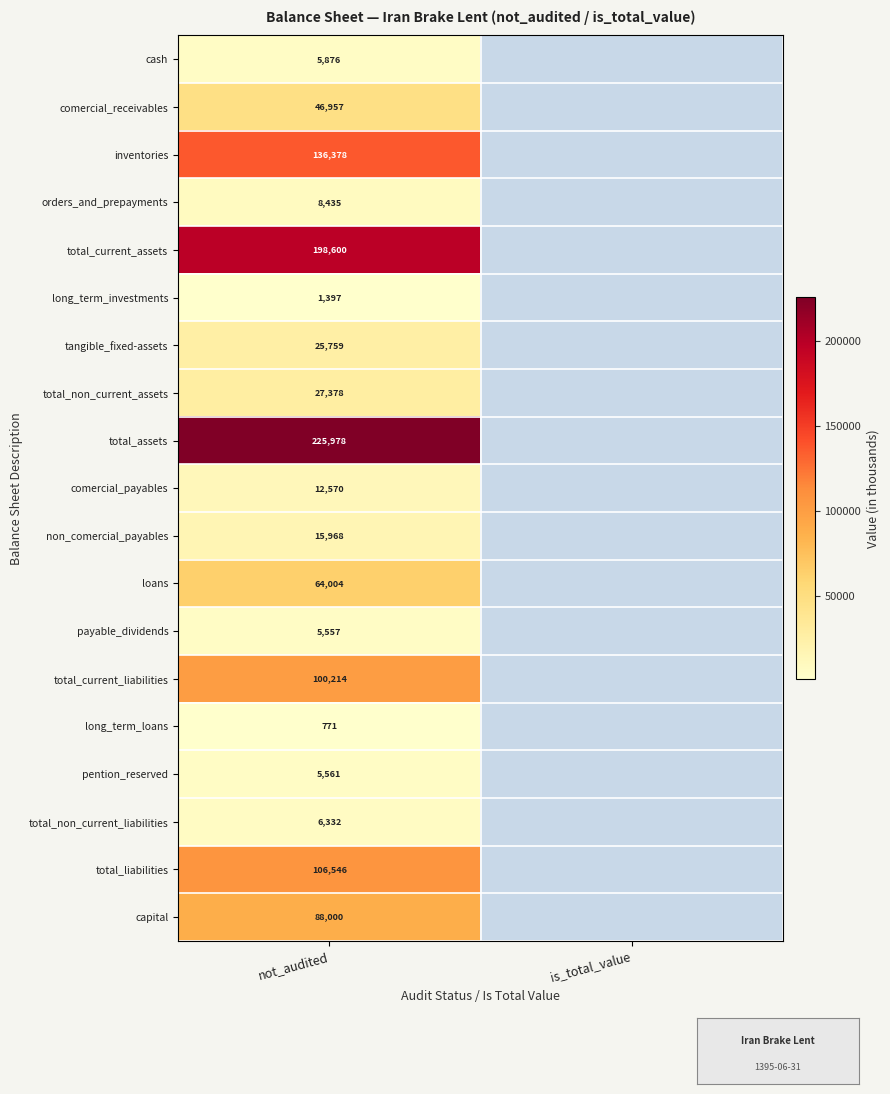

The value of total_non_current_liabilities at not_audited is 6332. True or false?

True